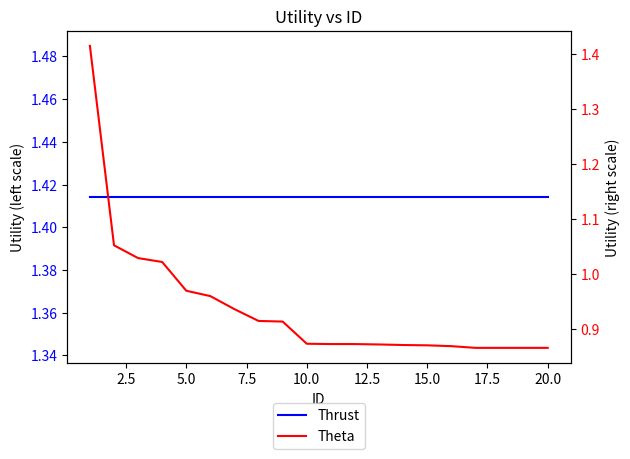

What is the difference between the Theta values at 15.0 and 7.5?

0.1